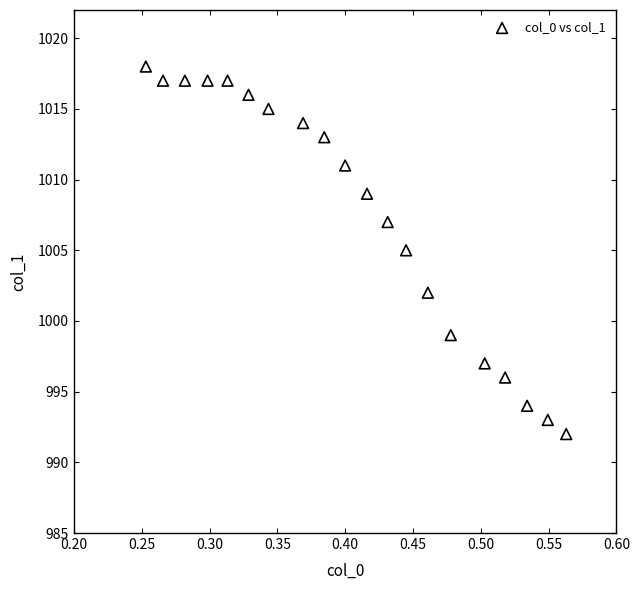

What is the range of Y values (max minus min)?

26